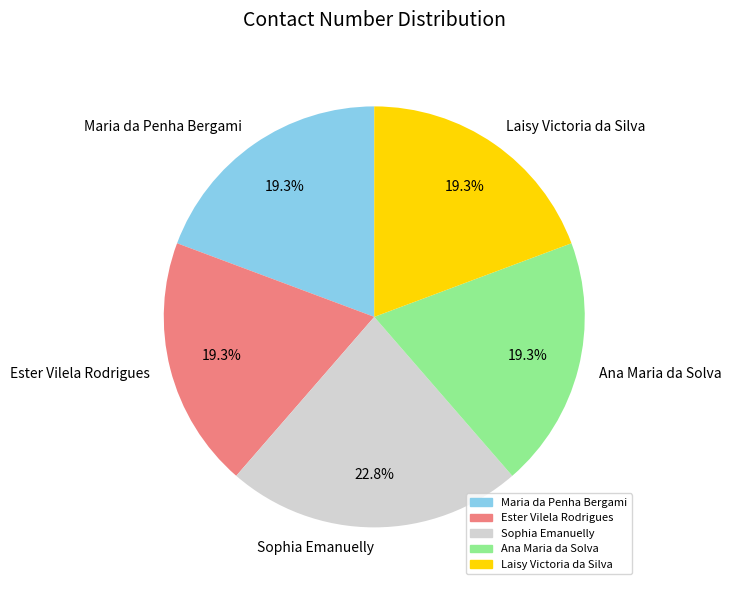

Count the number of slices in the pie.

5